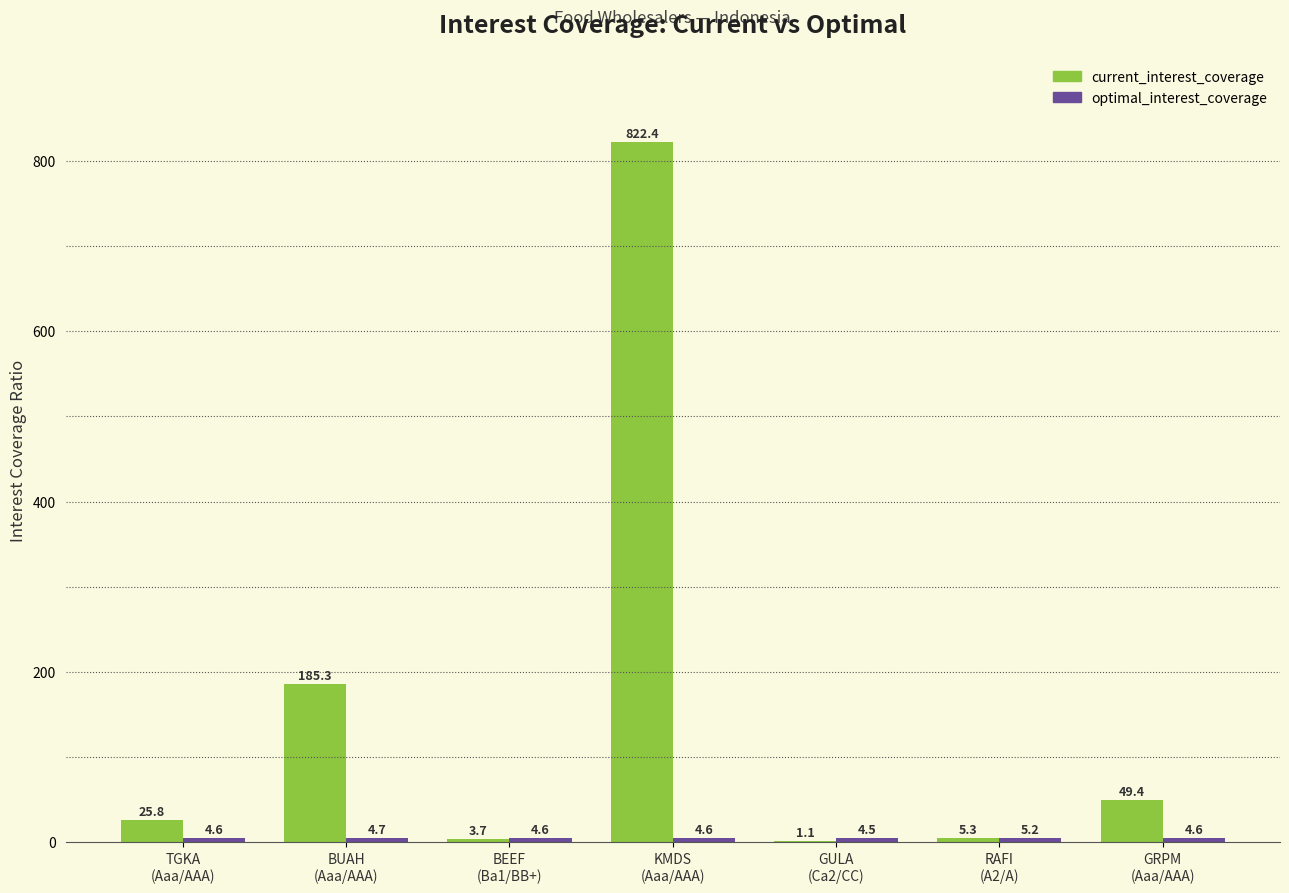

What is the maximum value shown in the chart?

822.4